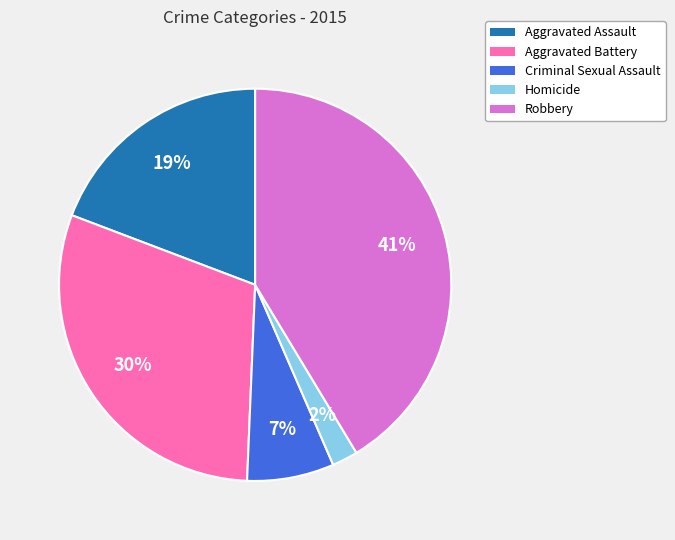

Between Homicide and Aggravated Assault, which is larger?

Aggravated Assault